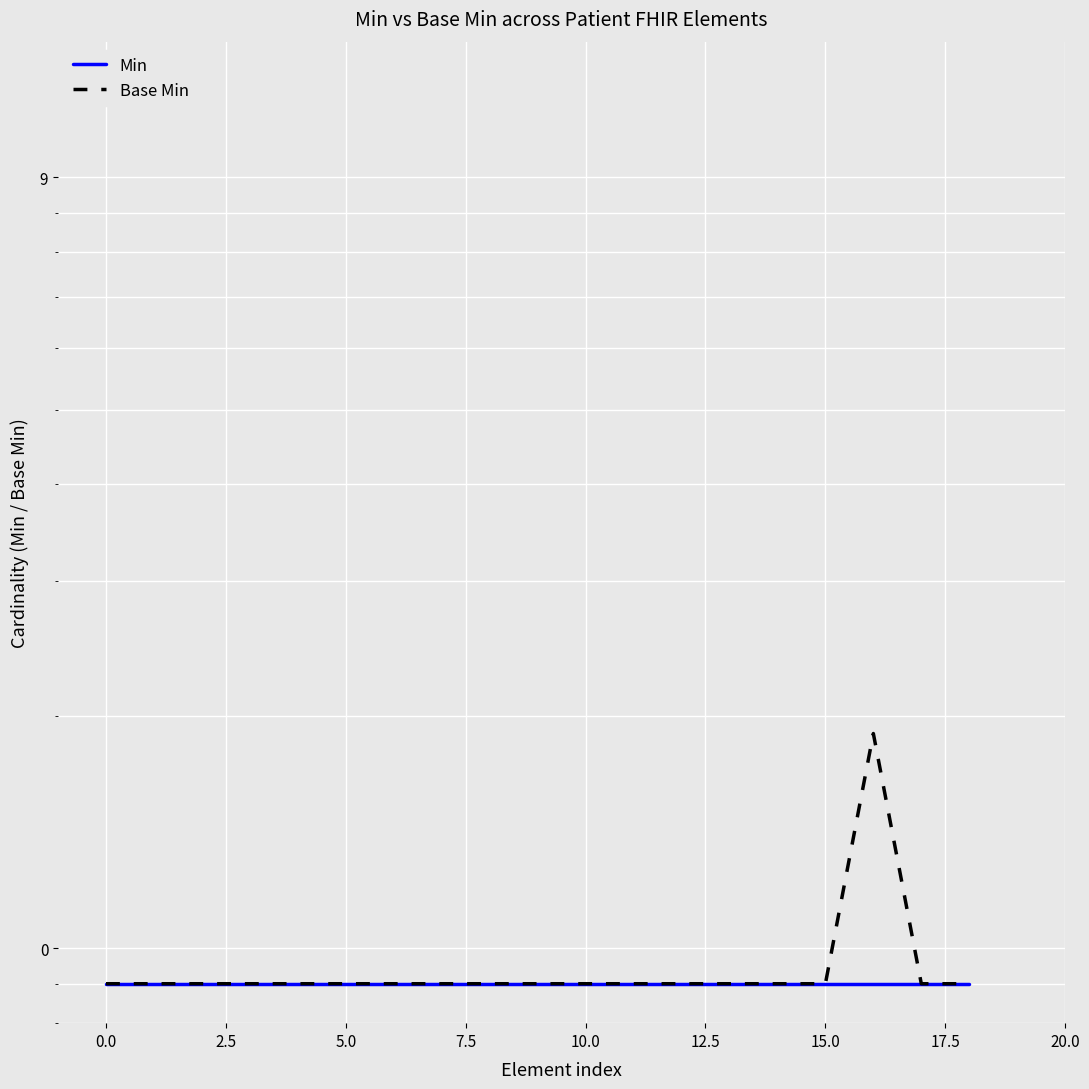

True or false: Min has more than 2 points higher than both neighbors.

False